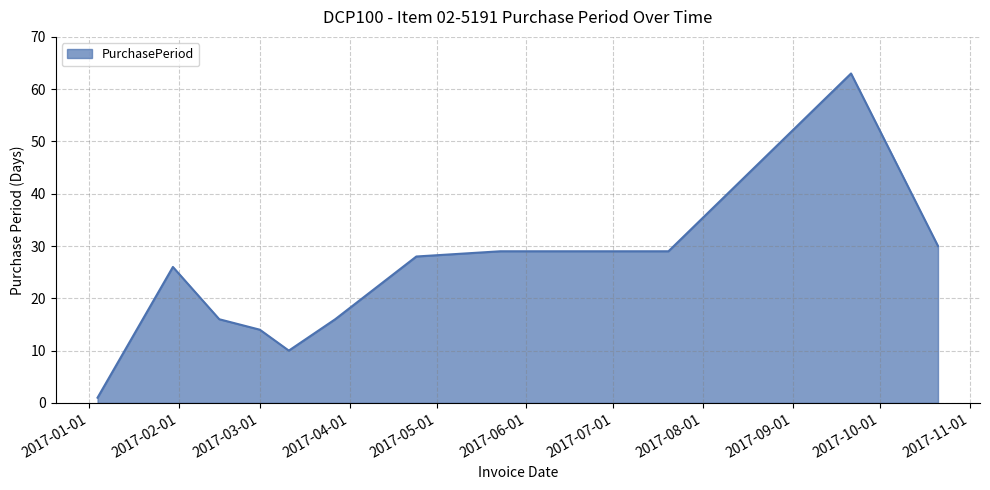

What is the maximum value shown in the chart?

63